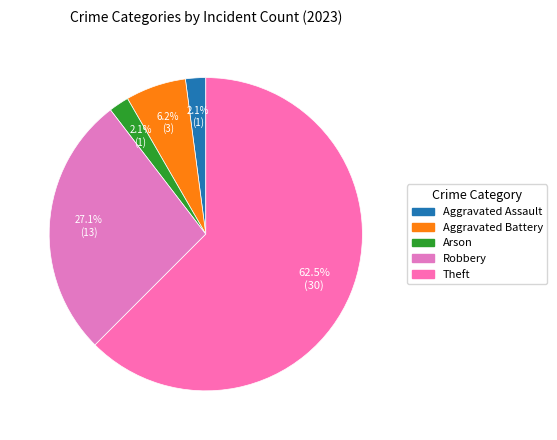

To the nearest percent, what is the difference between the largest and smallest slice percentages?

60%